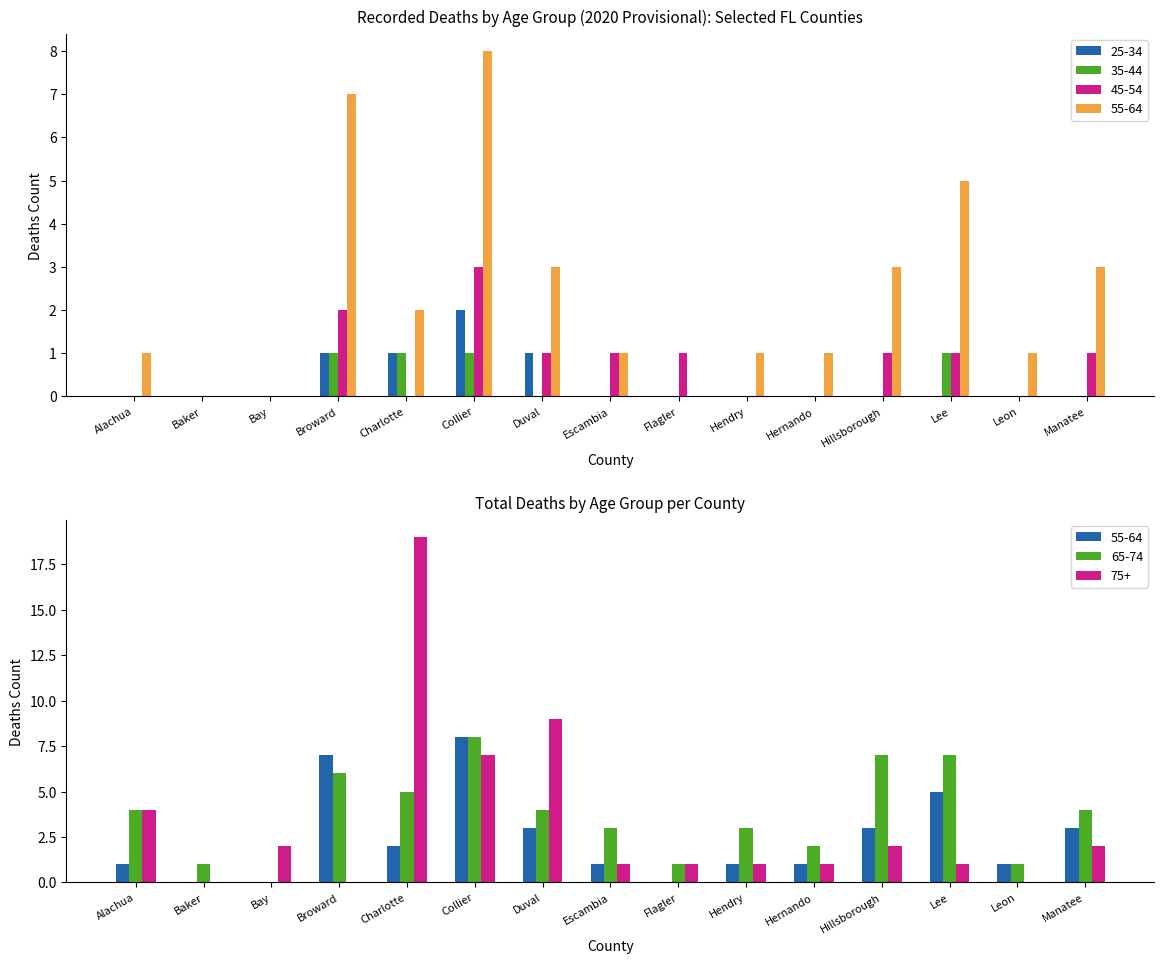

Which series has the largest range (max minus min)?

75+